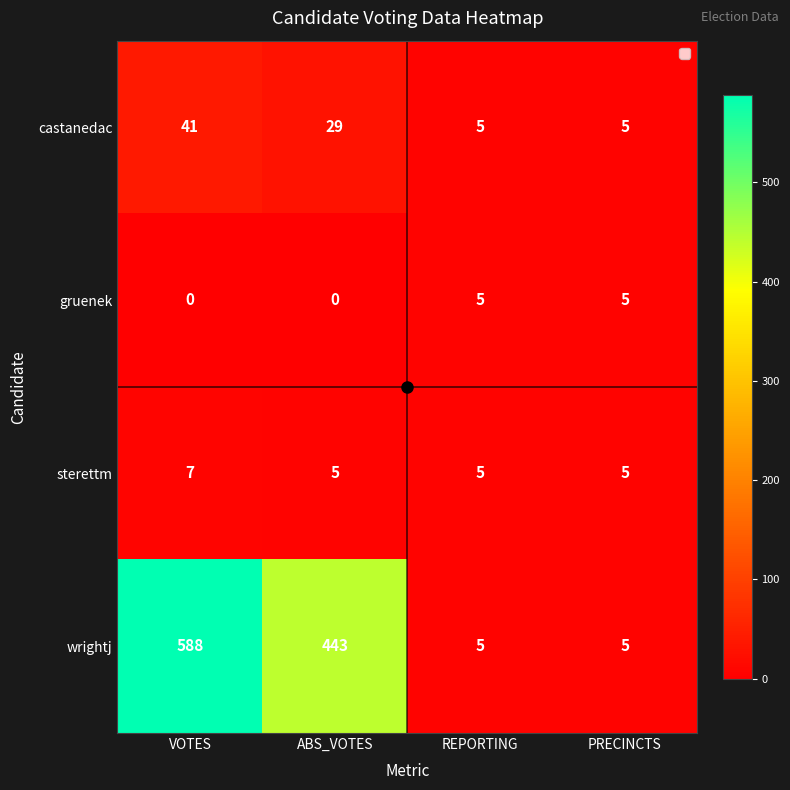

True or false: sterettm has a value of 2 at VOTES.

False